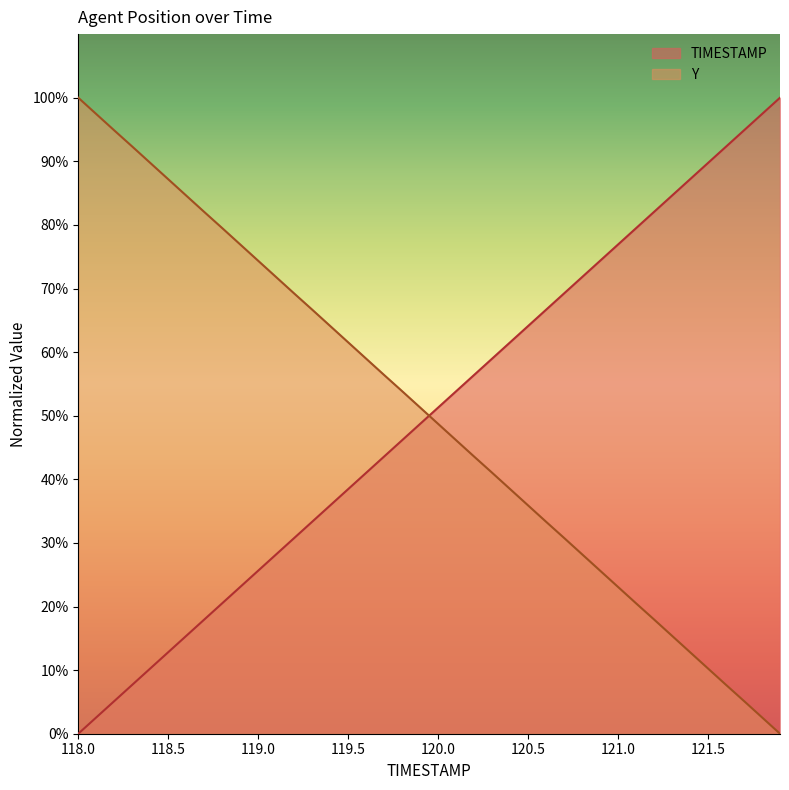

At which label does Y reach its peak?

118.0